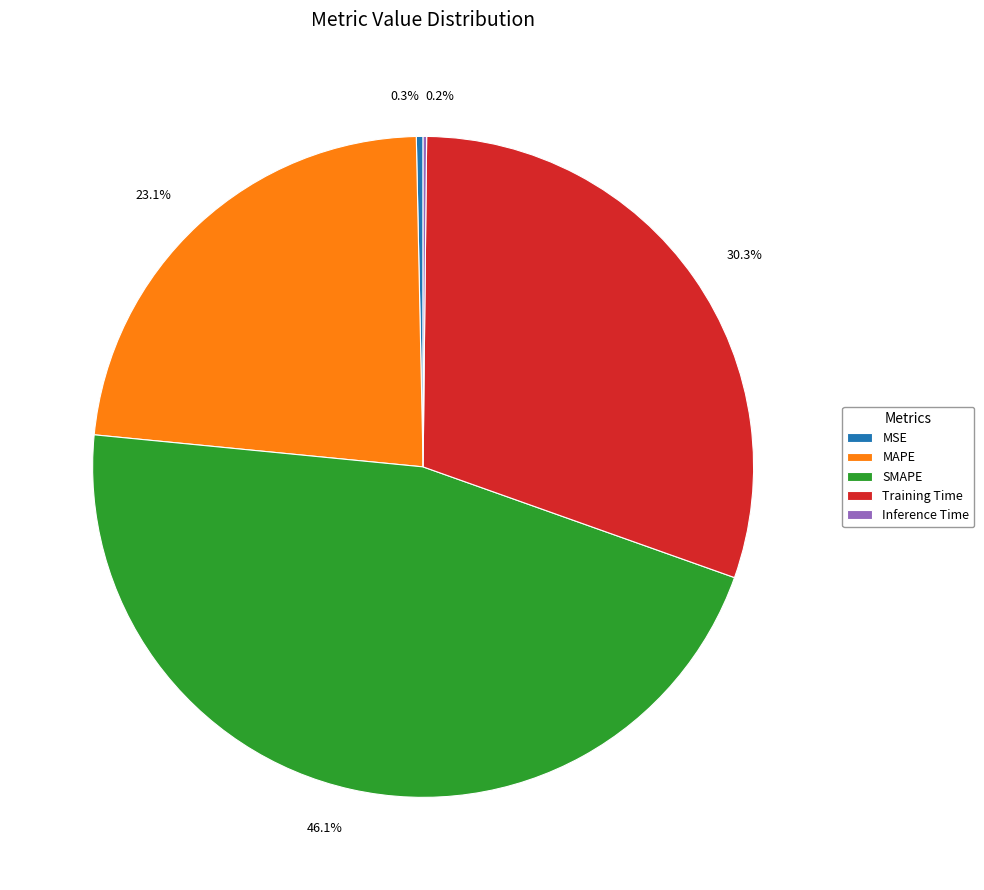

To the nearest percent, what is the average slice percentage?

20%